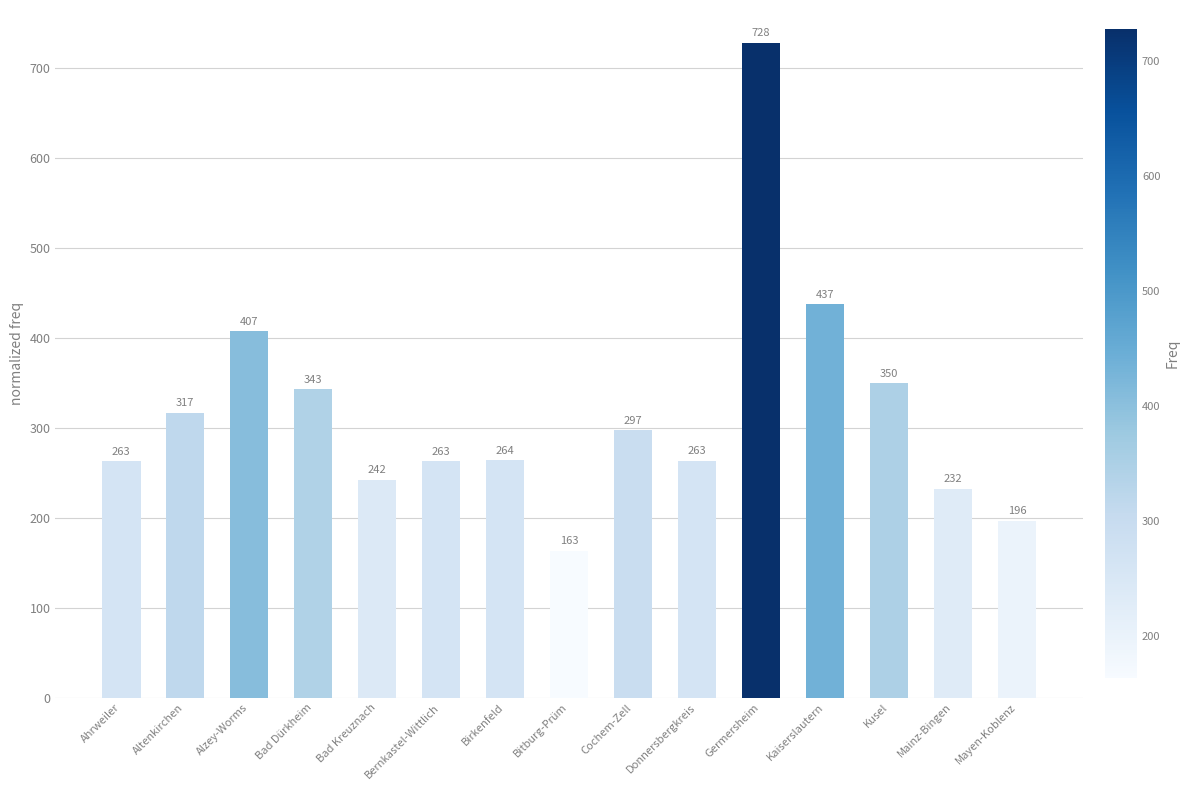

What is the average value?

317.6